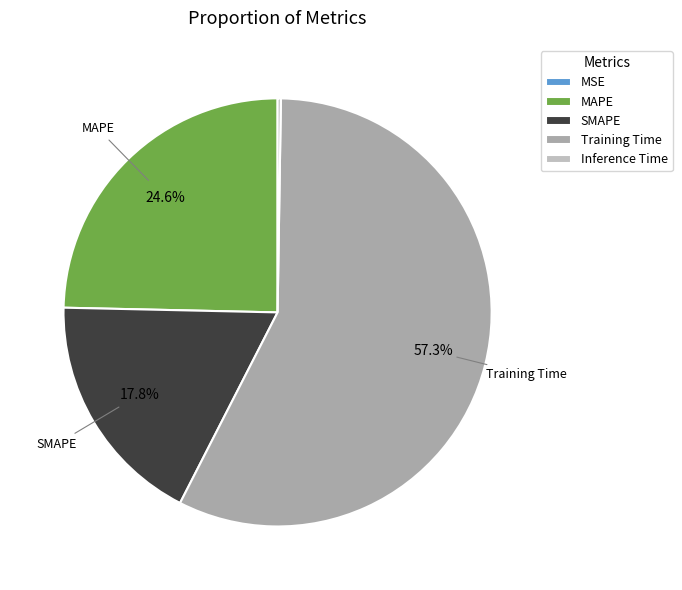

What is the smallest slice in the pie chart?

MSE